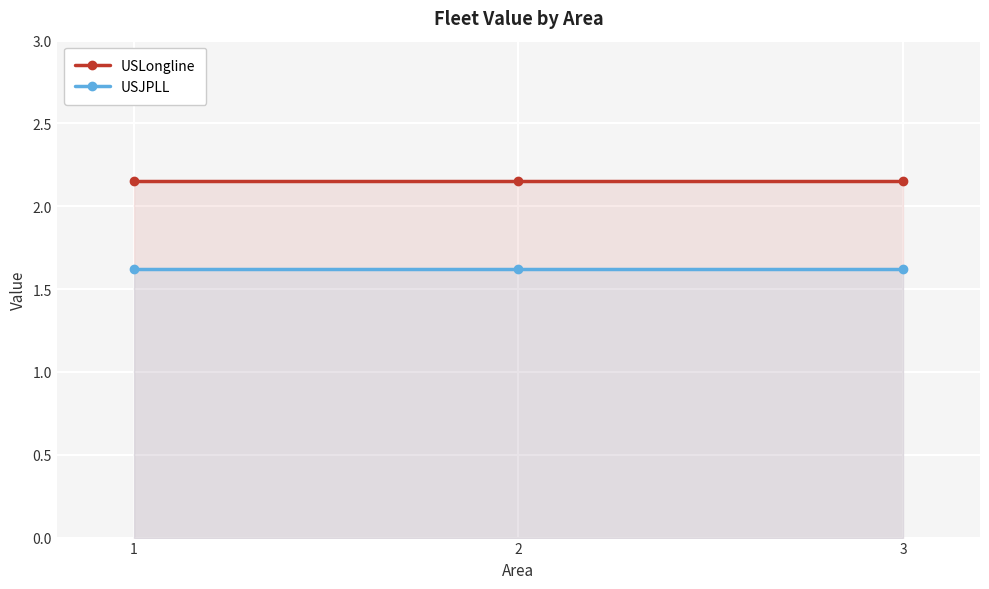

Between 1 and 3, which series saw the biggest shift?

USLongline